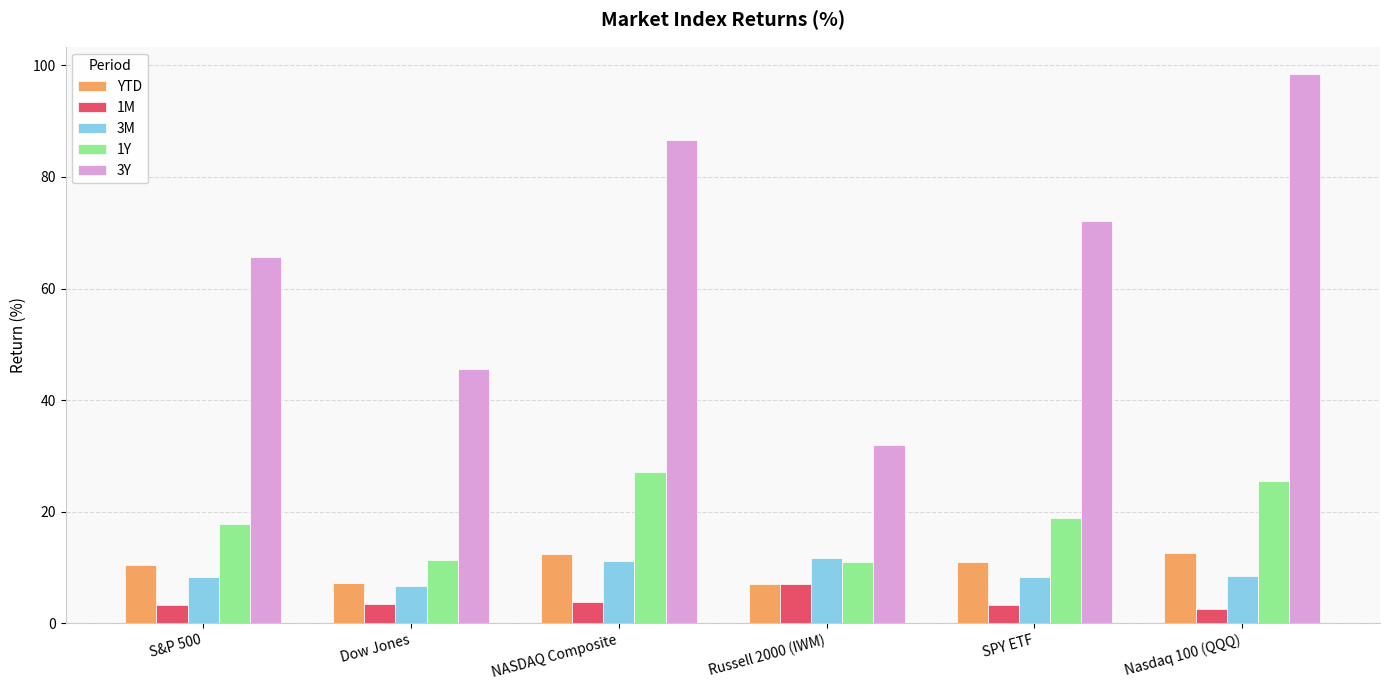

What is the sum of all 3Y values?

400.6